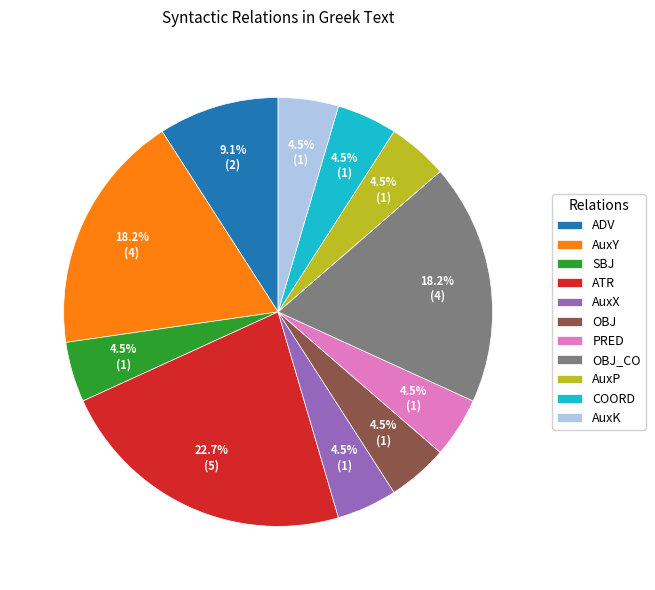

How many segments does this pie chart have?

11